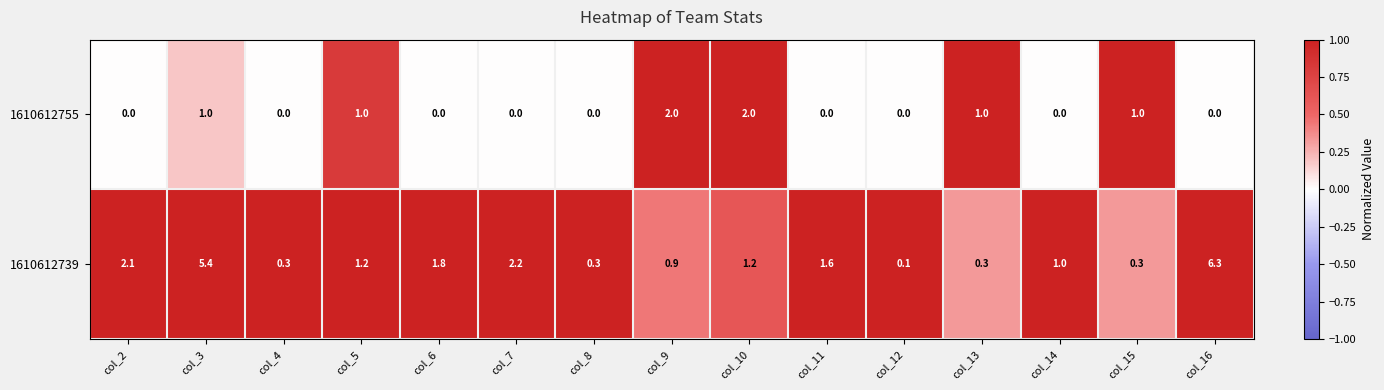

Which category has the highest value in the 1610612739 series?

col_16